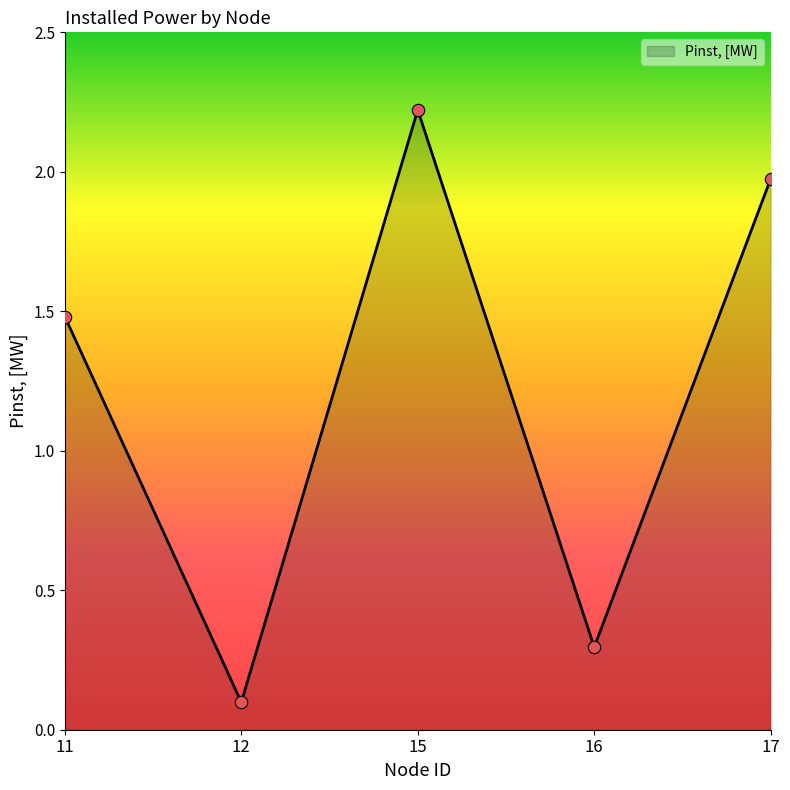

What is the ratio of the value at 15 to the value at 17?

1.1